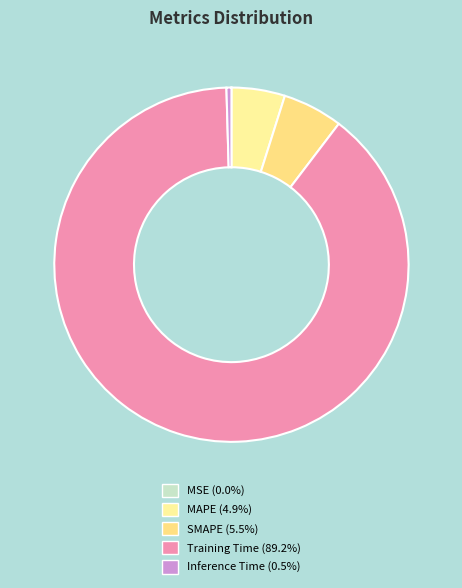

Combined, do MSE and Training Time account for over 50%?

Yes